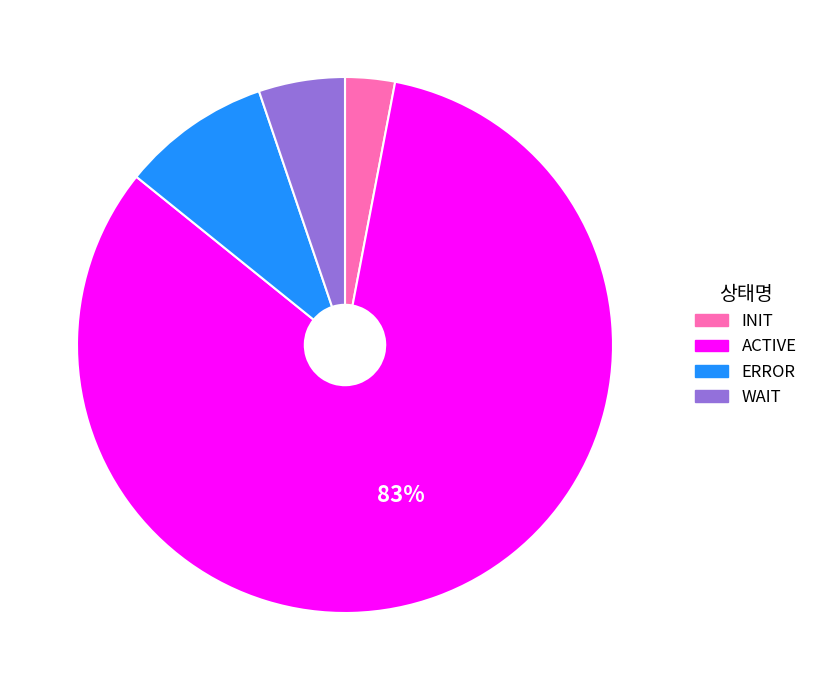

What is the smallest slice in the pie chart?

INIT